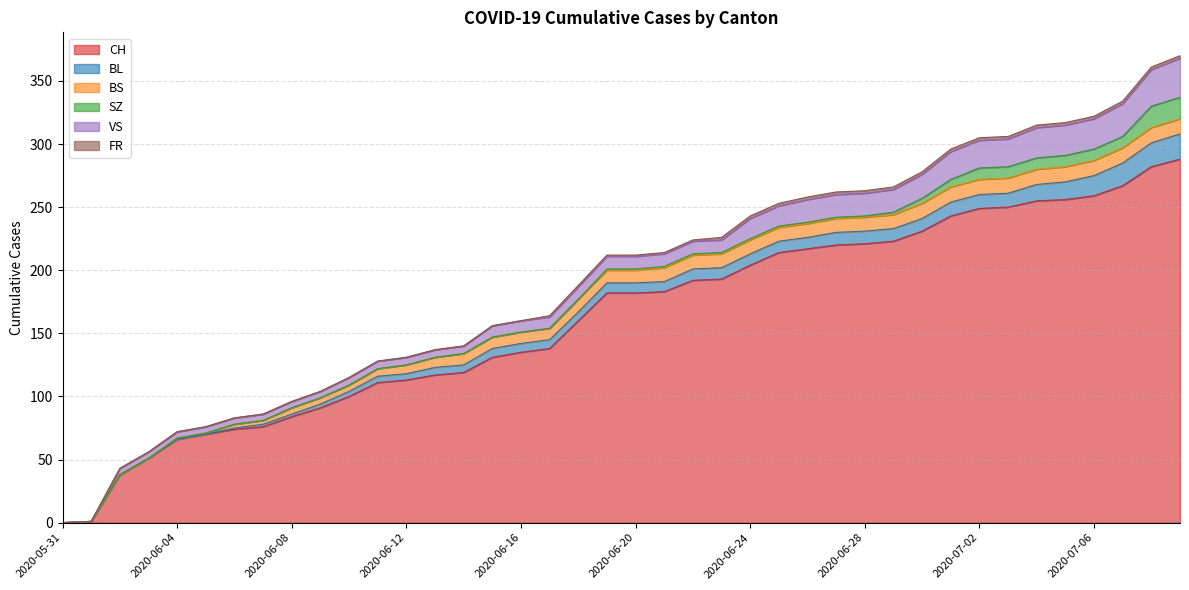

Which category has the lowest value in the FR series?

2020-05-31